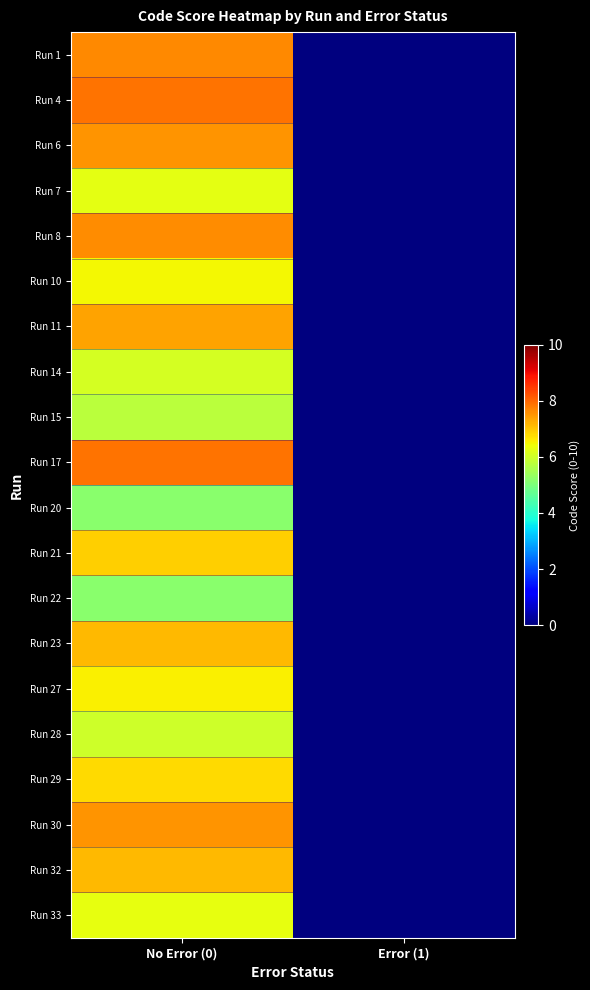

Rank the series by their maximum value, from highest to lowest.

Run 4, Run 17, Run 1, Run 8, Run 6, Run 30, Run 11, Run 23, Run 32, Run 21, Run 29, Run 27, Run 10, Run 33, Run 7, Run 14, Run 28, Run 15, Run 20, Run 22